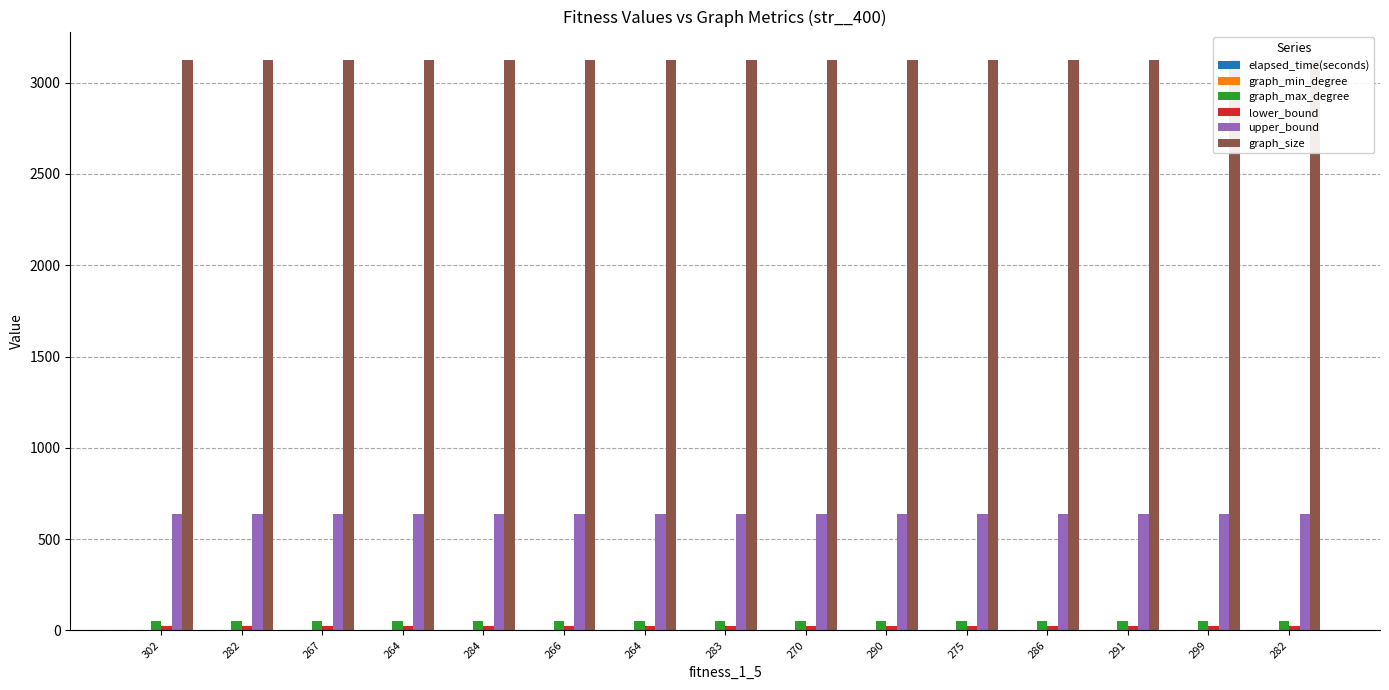

The elapsed_time(seconds) series shows 0.1 at 264. True or false?

False